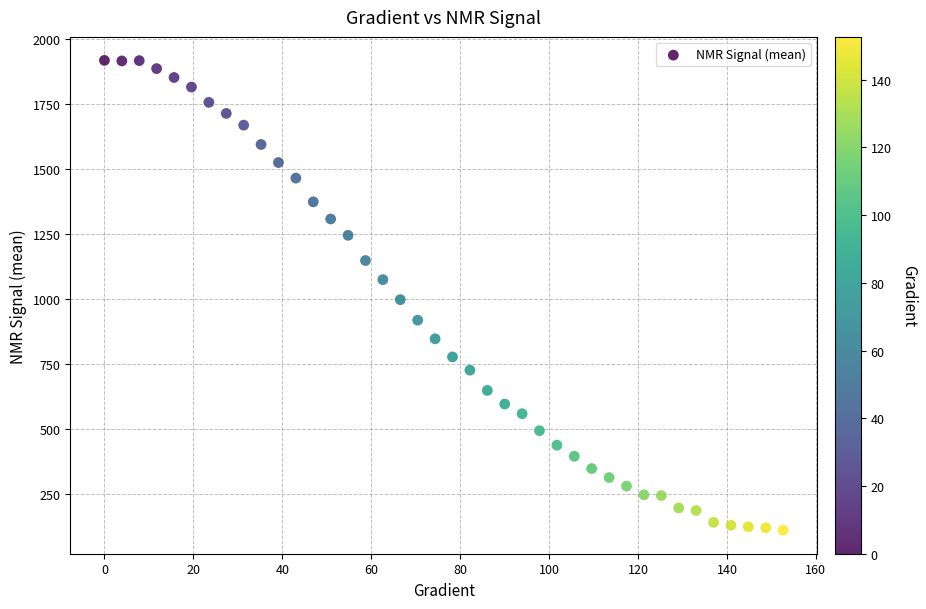

What is the range of X values (max minus min)?

152.6